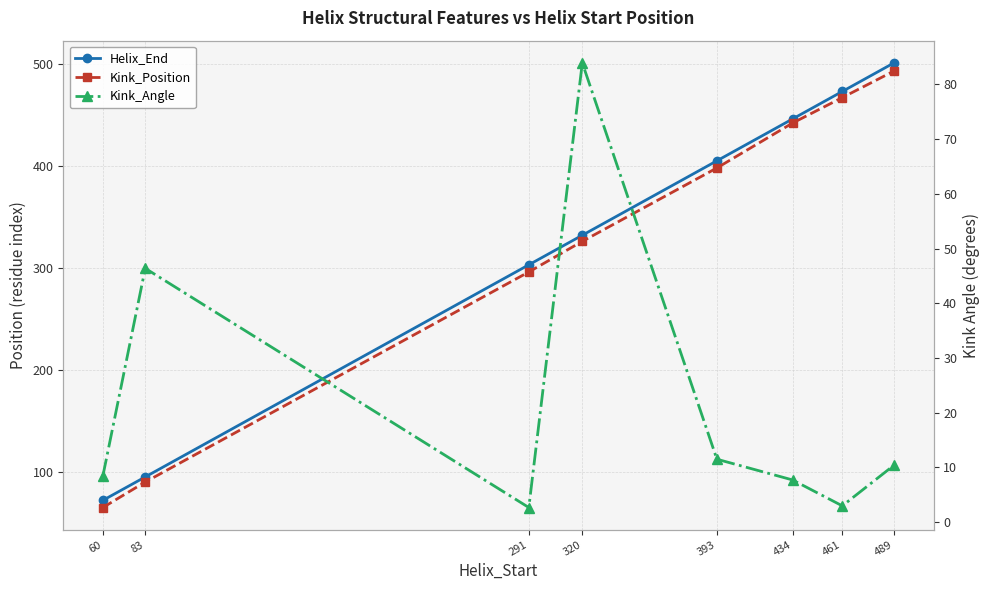

What is the approximate value of Helix_End at 320?

332.0